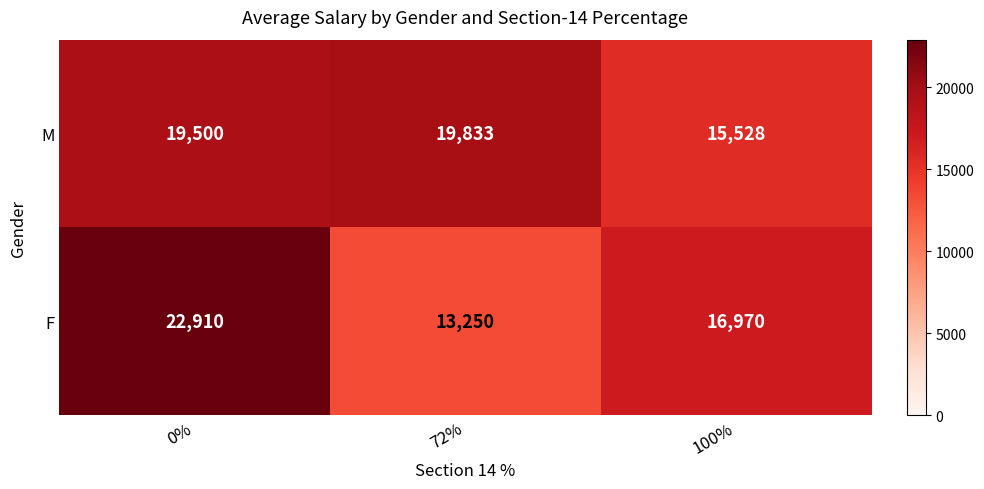

What is the average value of the M series?

18287